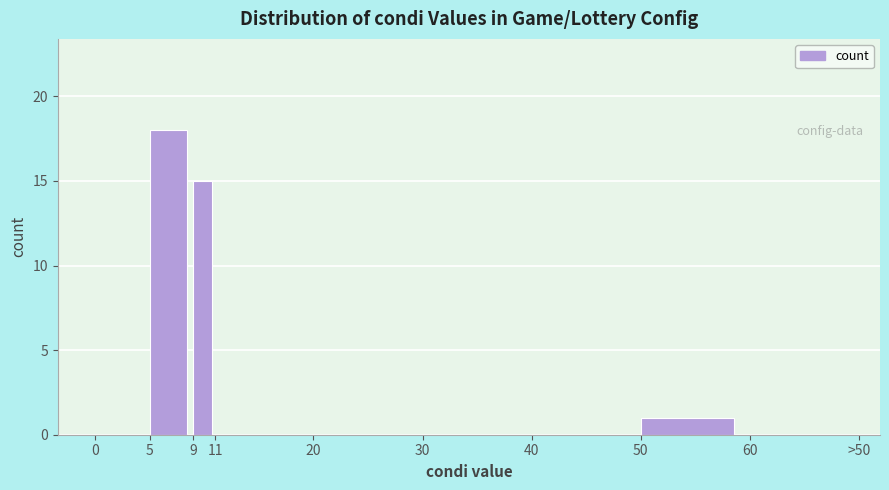

Reading left to right, transcribe all the data shown in this chart.

0=0	5=18	9=15	11=0	20=0	30=0	40=0	50=1	60=0